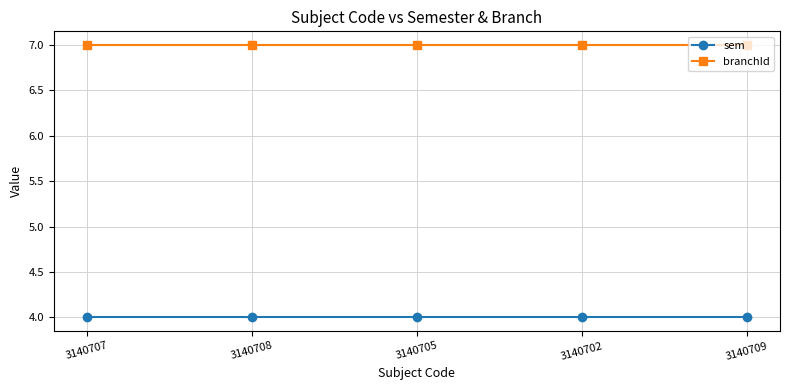

Rank the series by their maximum value, from lowest to highest.

sem, branchId